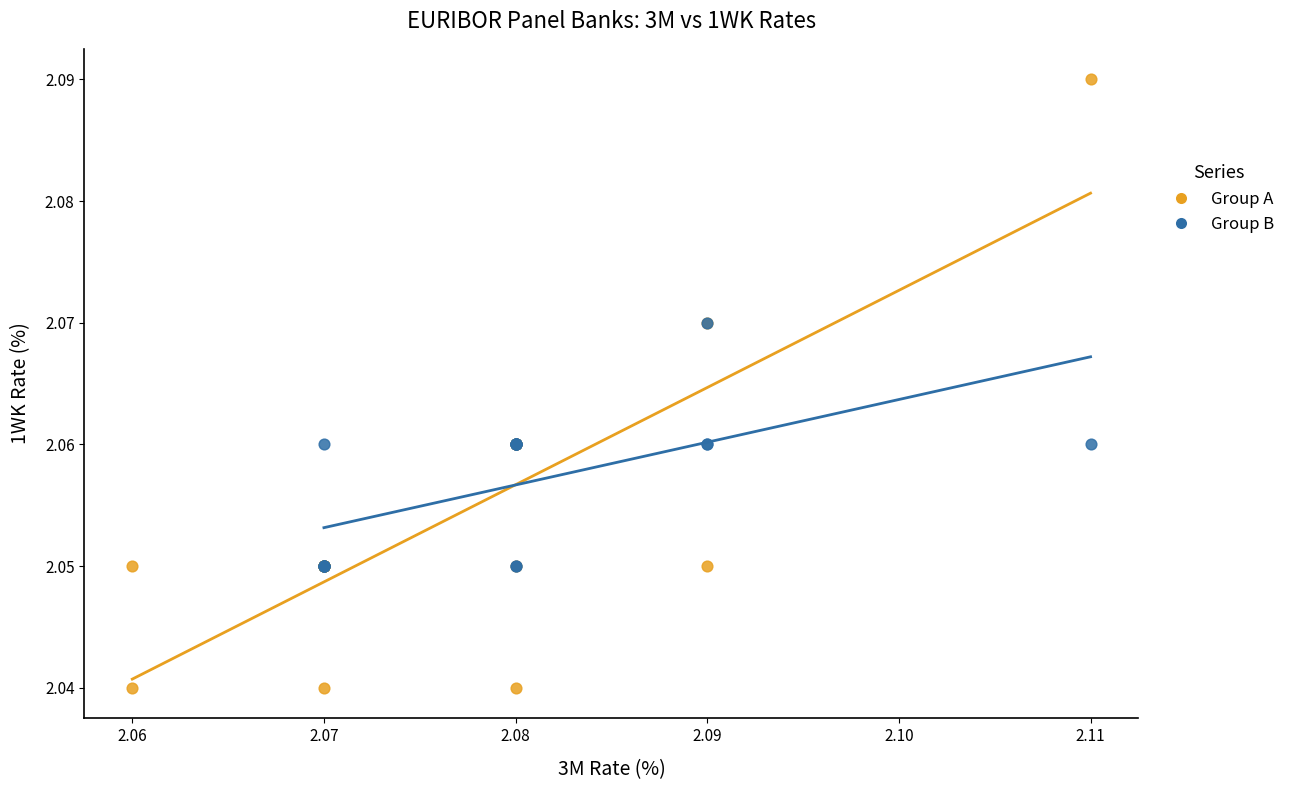

Which series has the widest spread of Y values?

Group A